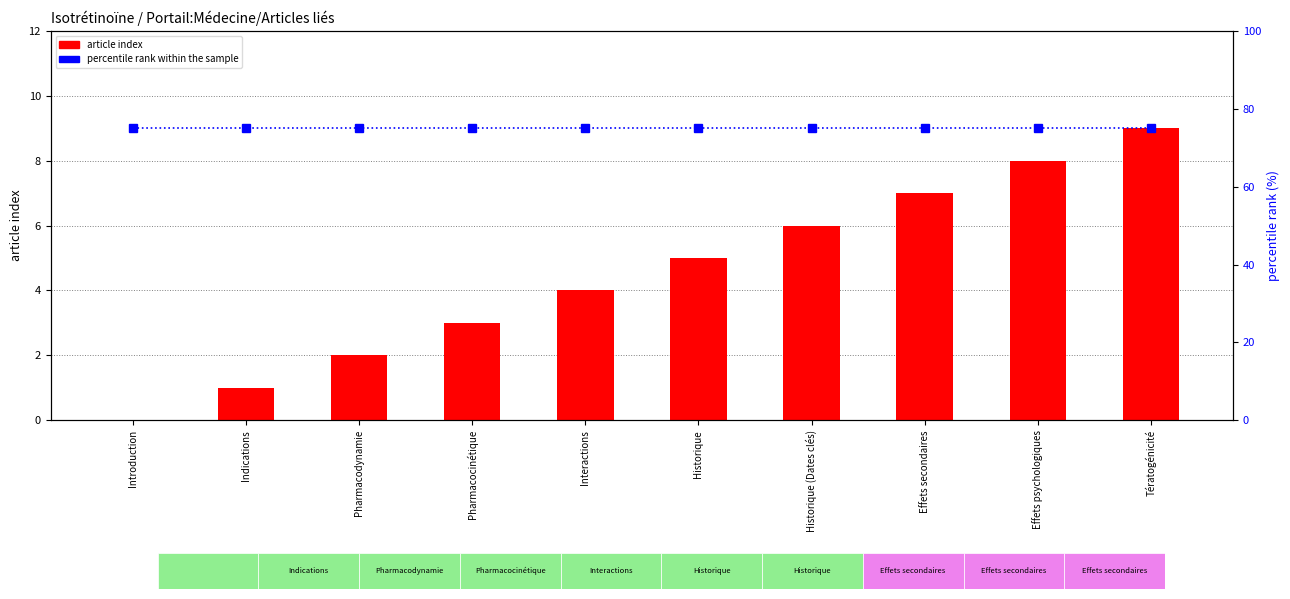

What are all the series names shown in the legend?

article index, percentile rank within the sample